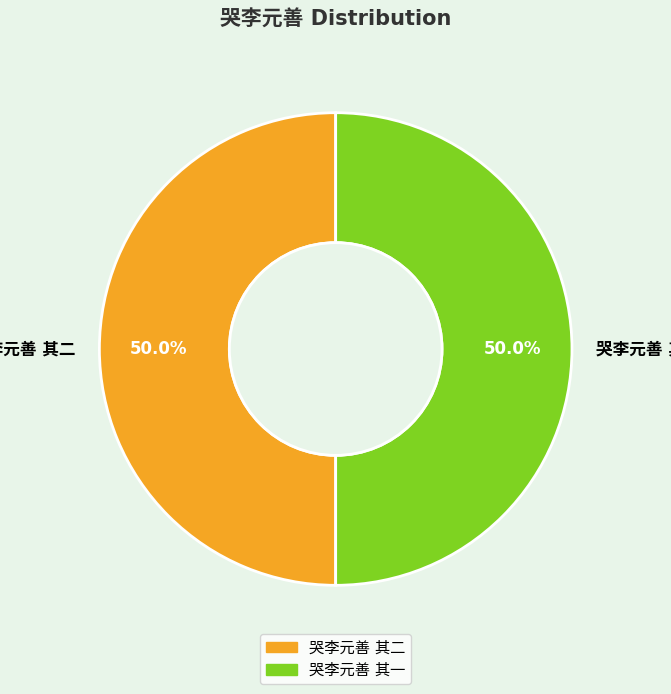

To the nearest percent, what percentage of the pie is 哭李元善 其二?

50%